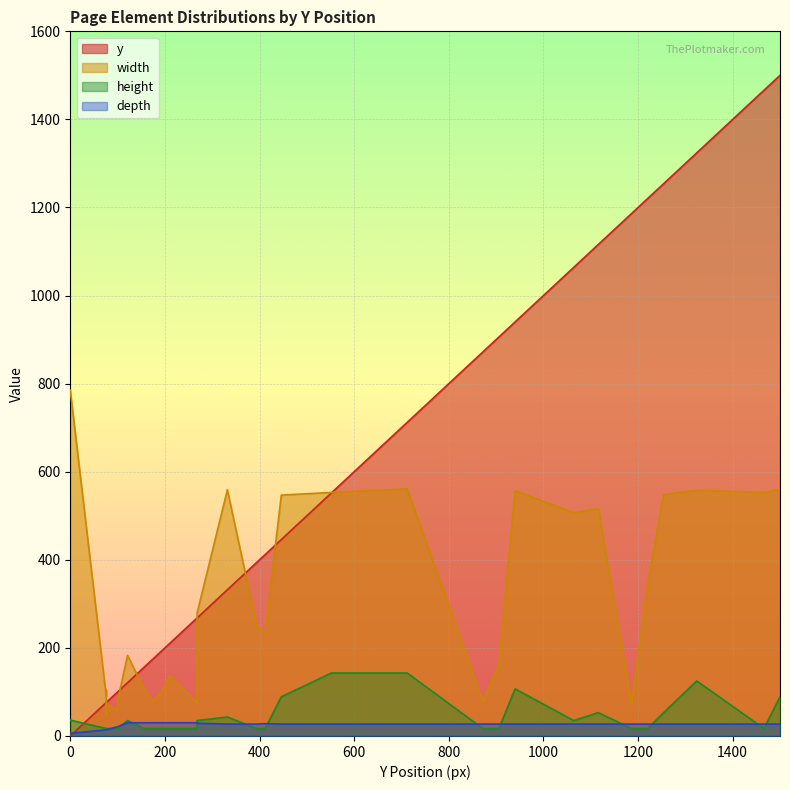

Which series has the largest total across all categories?

y